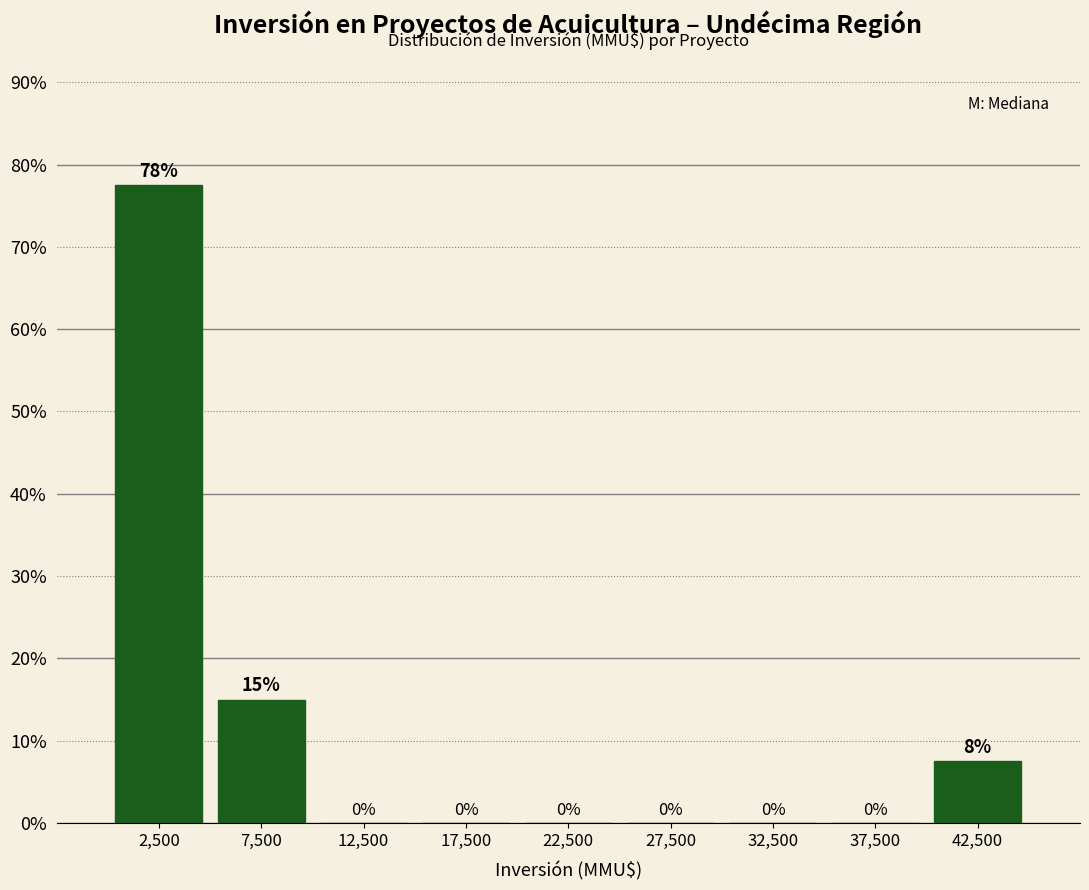

Over which range of the x-axis is the bar tallest?

0 to 5000